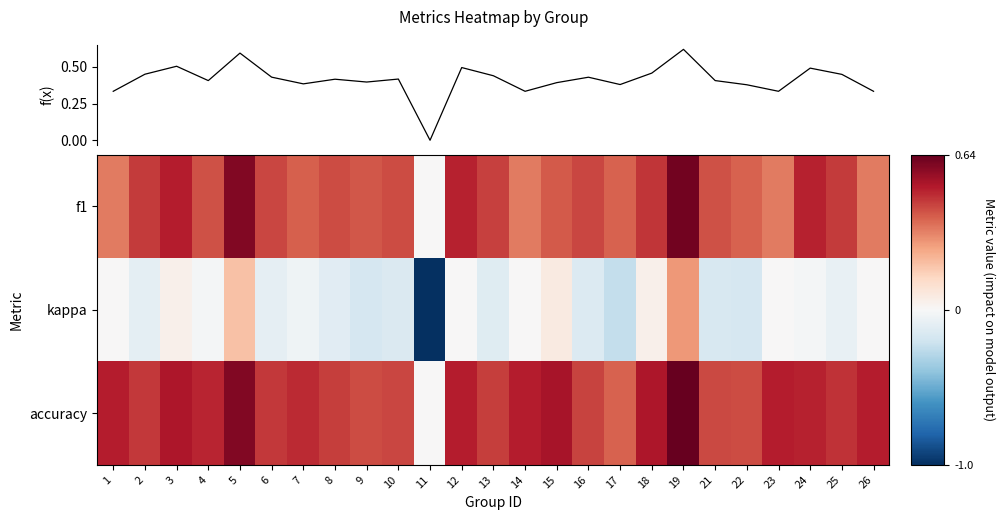

At which category is the sum across all series the highest?

19